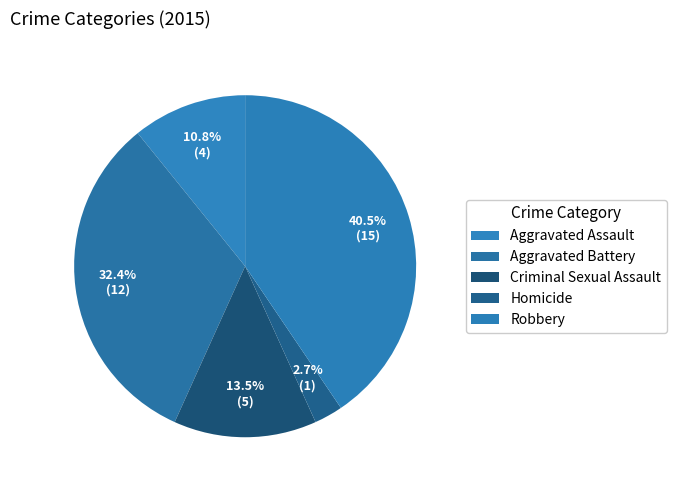

To the nearest percent, what percentage of the pie is Aggravated Assault?

11%